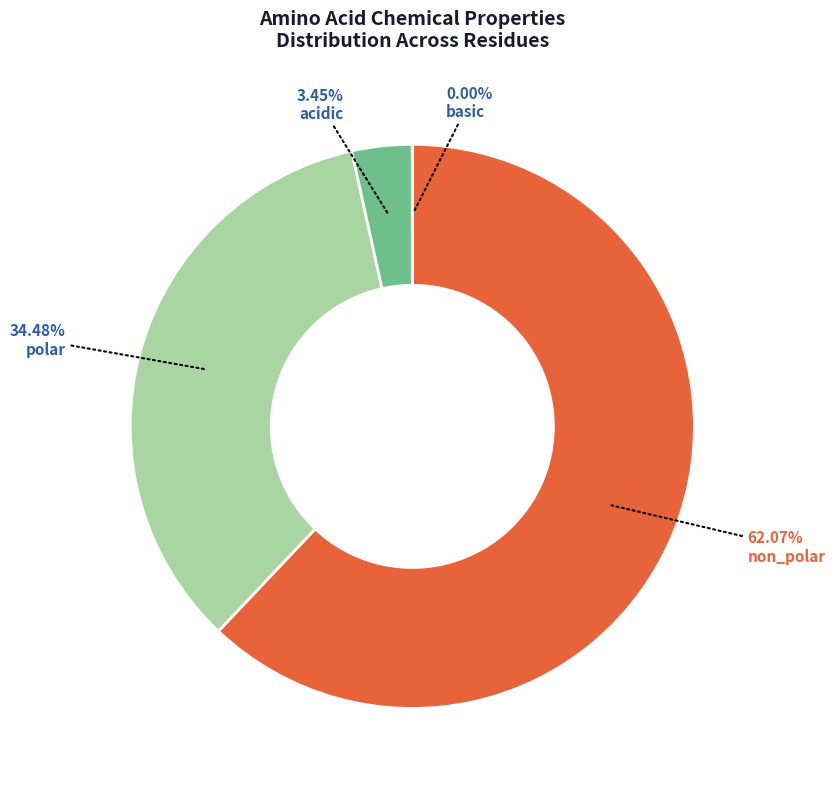

What percentage is NOT represented by non_polar?

37.9%